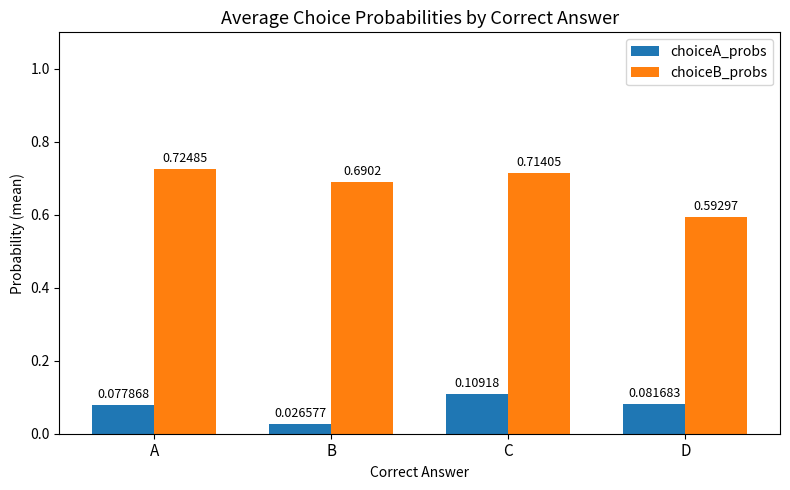

Rank the series by their maximum value, from lowest to highest.

choiceA_probs, choiceB_probs